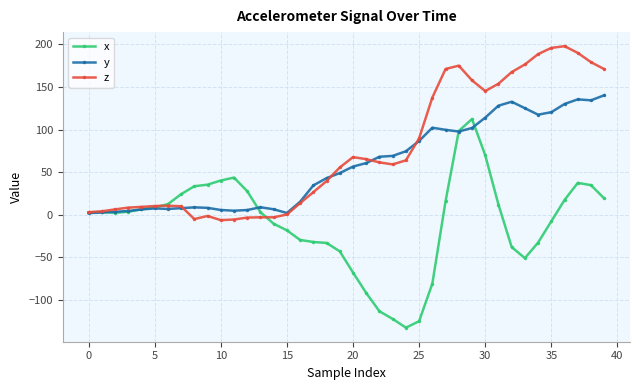

What is the difference between the second highest and minimum values in the x series?

231.2